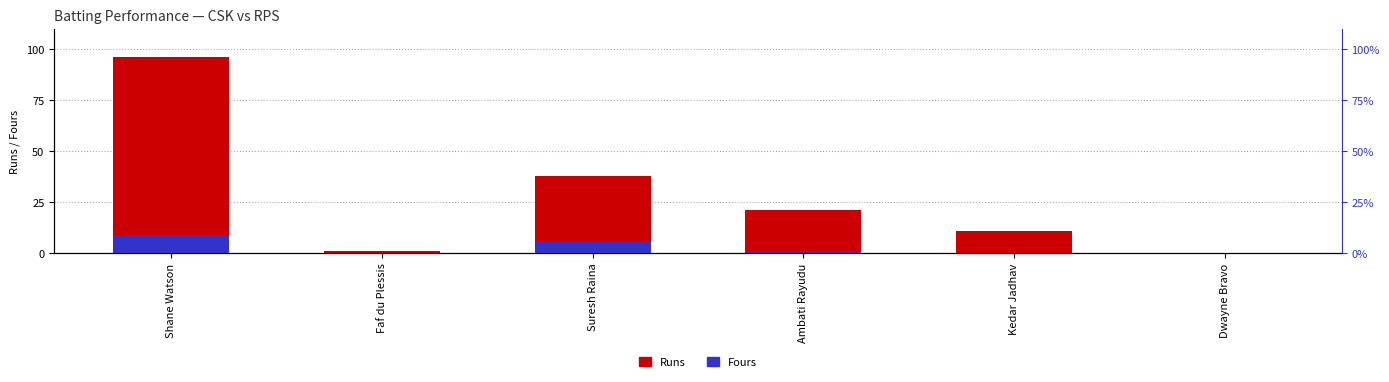

Is the value of Fours at Kedar Jadhav greater than the value of Runs at Kedar Jadhav?

No